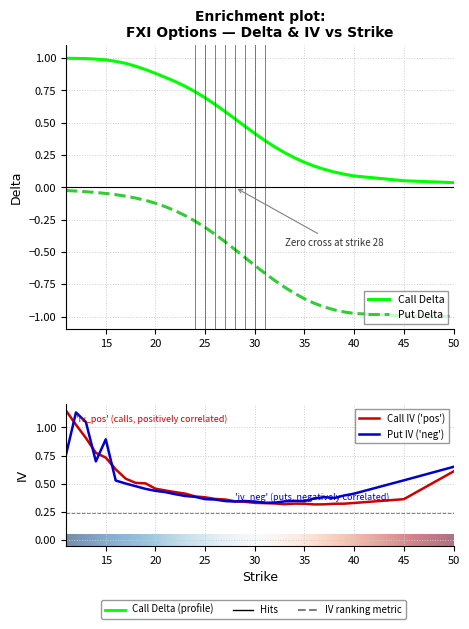

What is the total value across all series at 14?

2.4